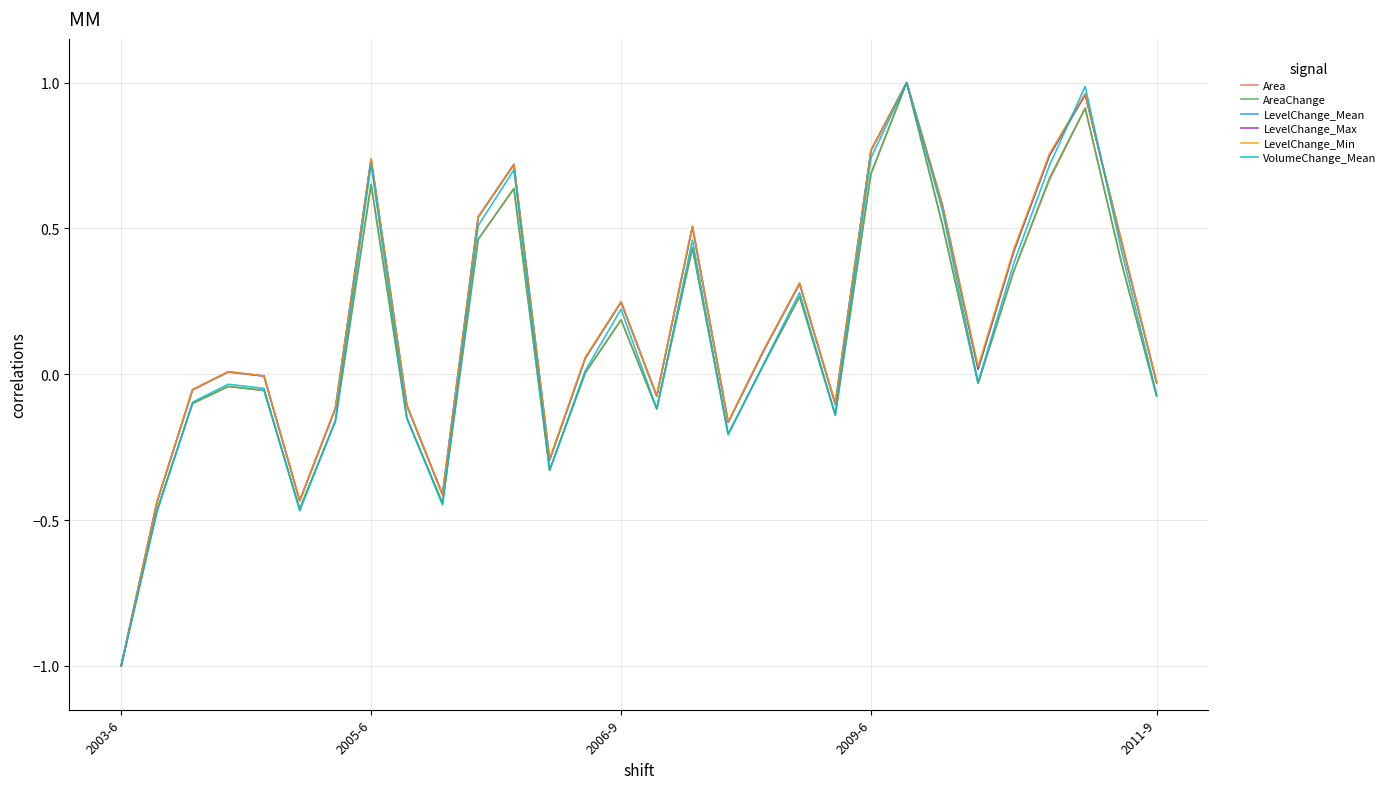

What is the minimum value for LevelChange_Max?

-1.0